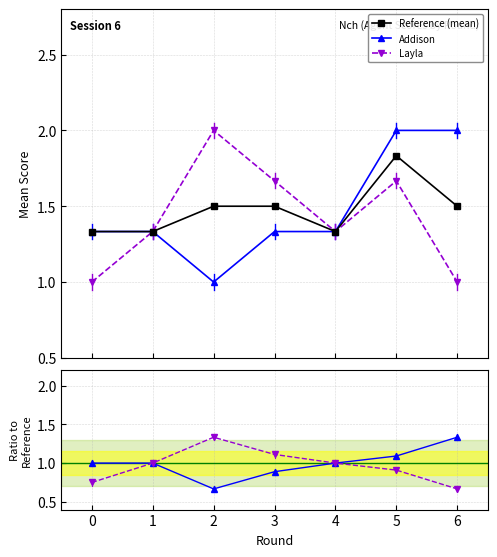

What is the value of the Reference (mean) point at the 6th from the left?

1.8